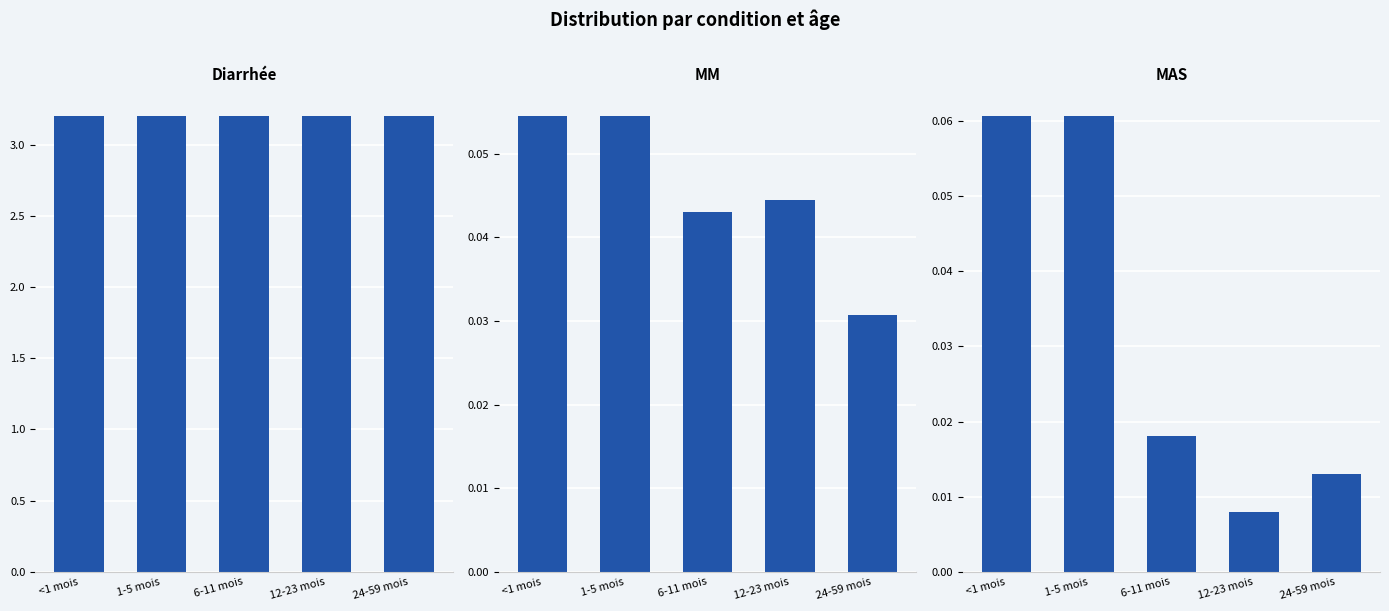

Rank the categories by MM value from highest to lowest.

<1 mois, 1-5 mois, 12-23 mois, 6-11 mois, 24-59 mois